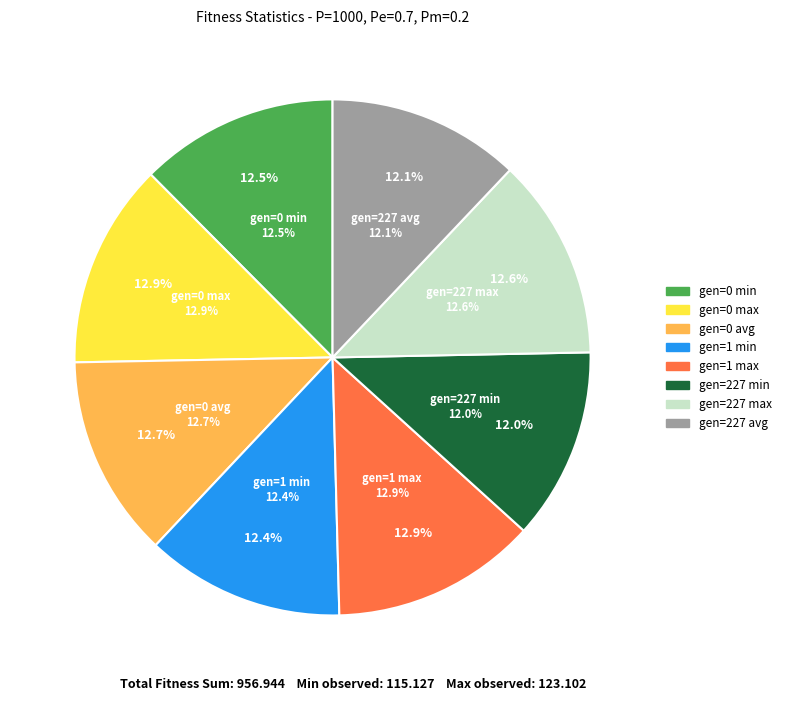

True or false: gen=227 min accounts for 24% of the total.

False